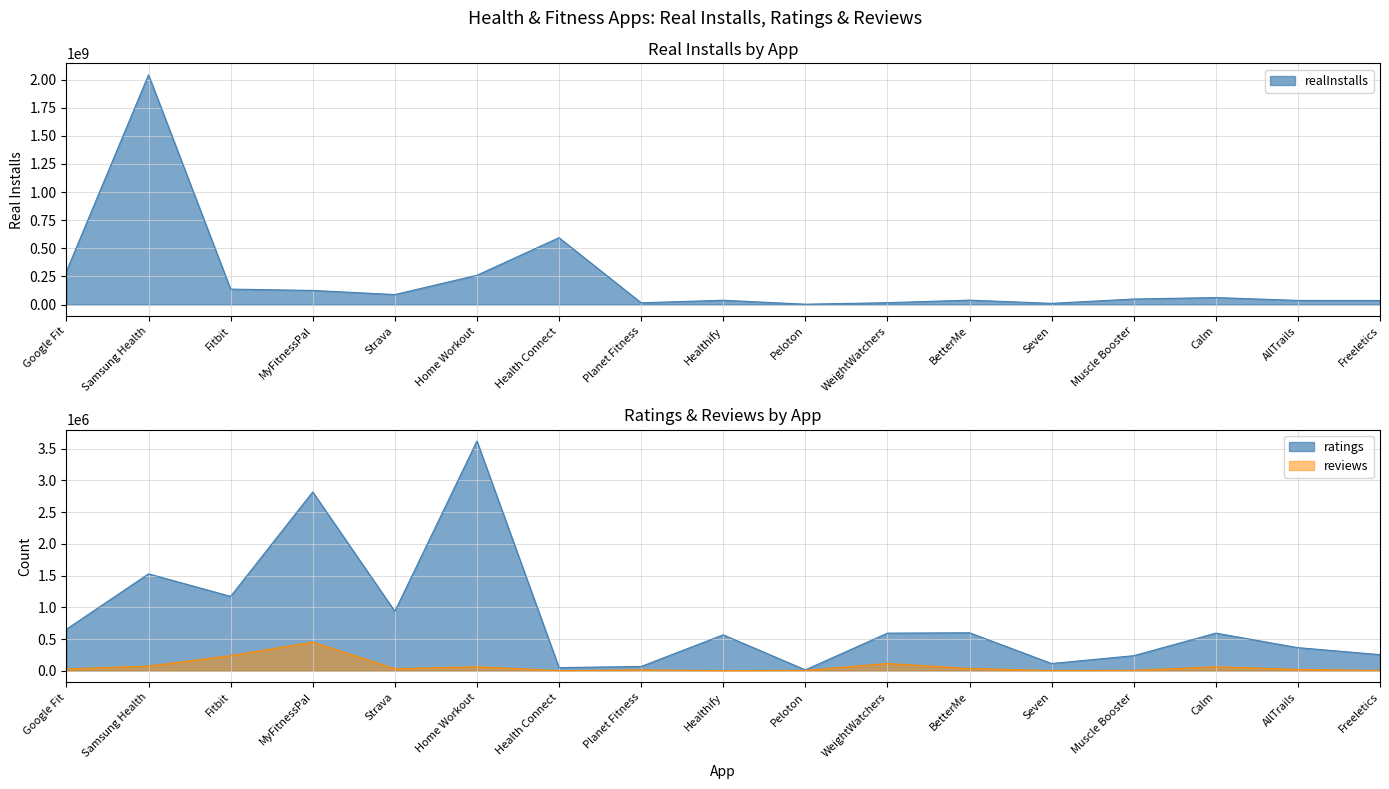

Does the chart have visible grid lines?

Yes